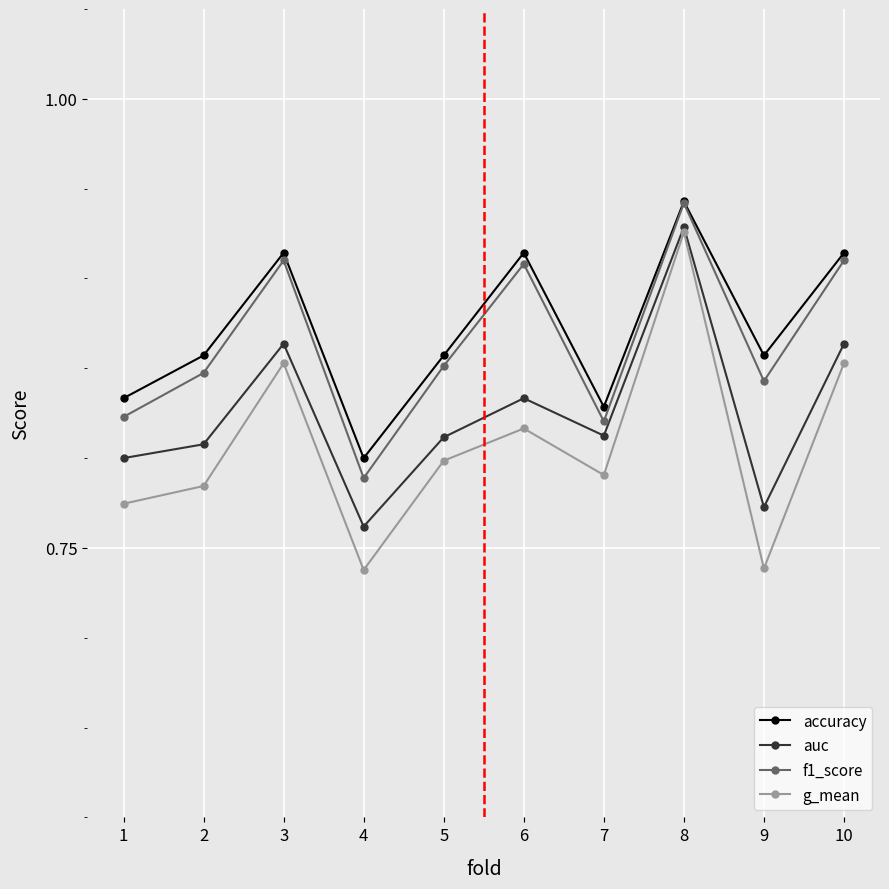

True or false: f1_score and g_mean cross at least once.

False